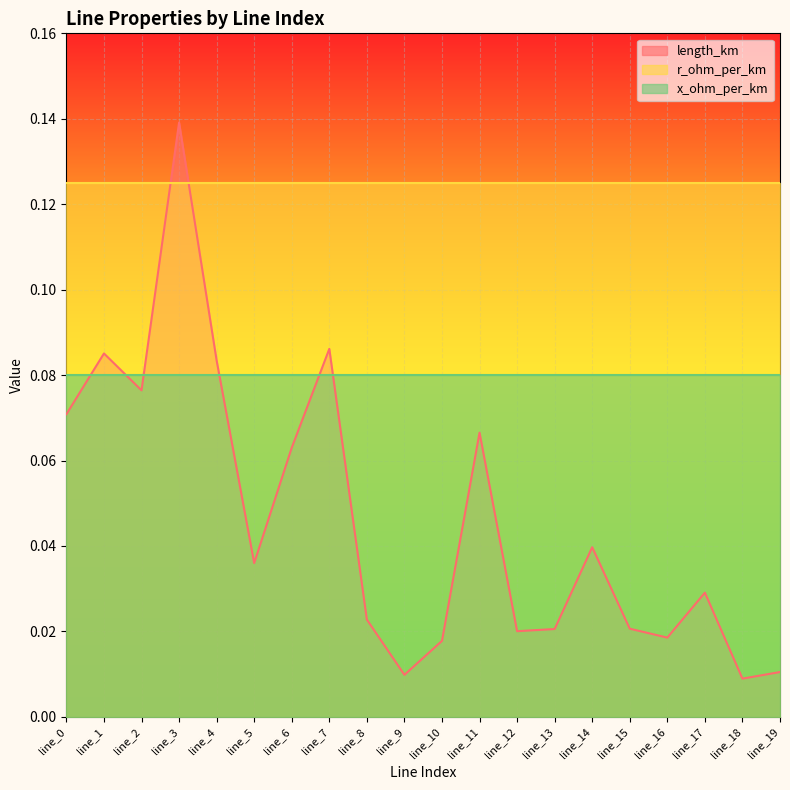

True or false: x_ohm_per_km and length_km intersect in this chart.

True